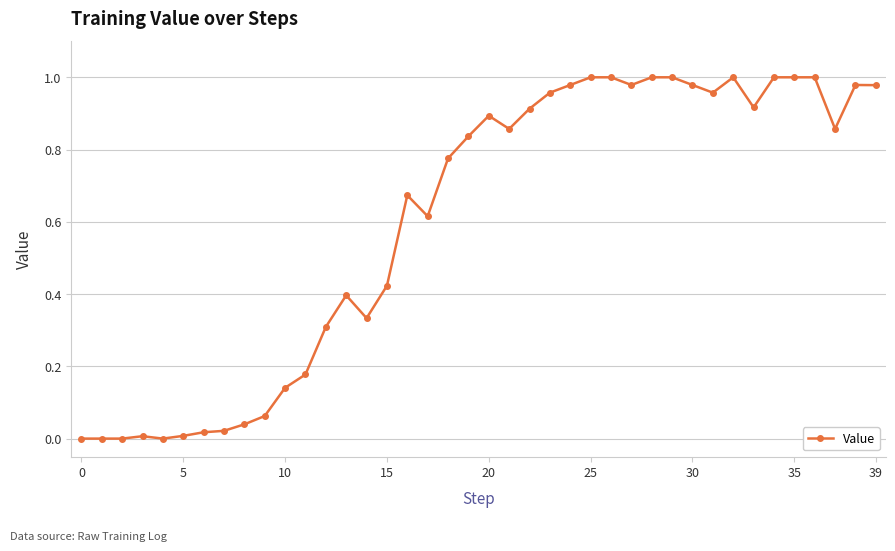

What is the sum of all values?

24.1